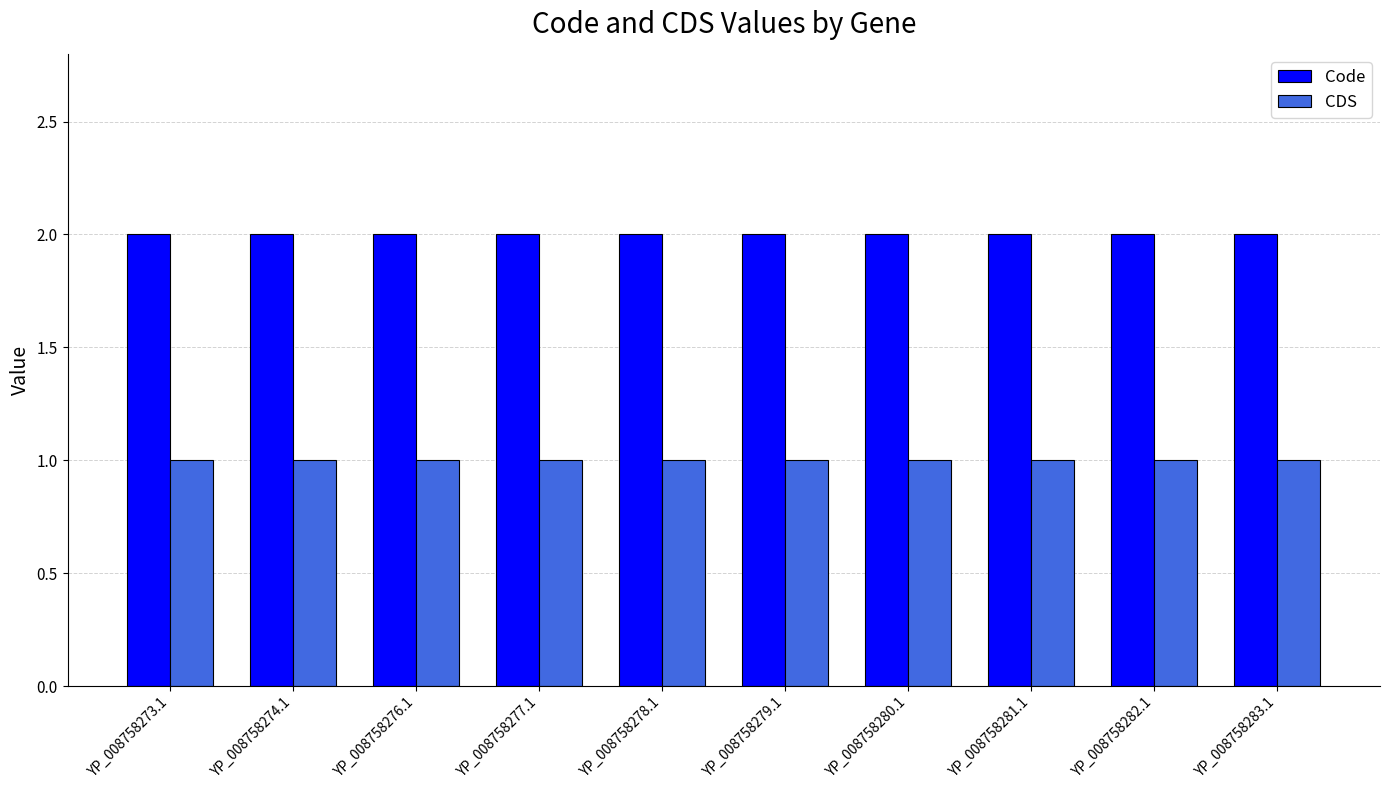

True or false: CDS has a value of 1 at YP_008758277.1.

True